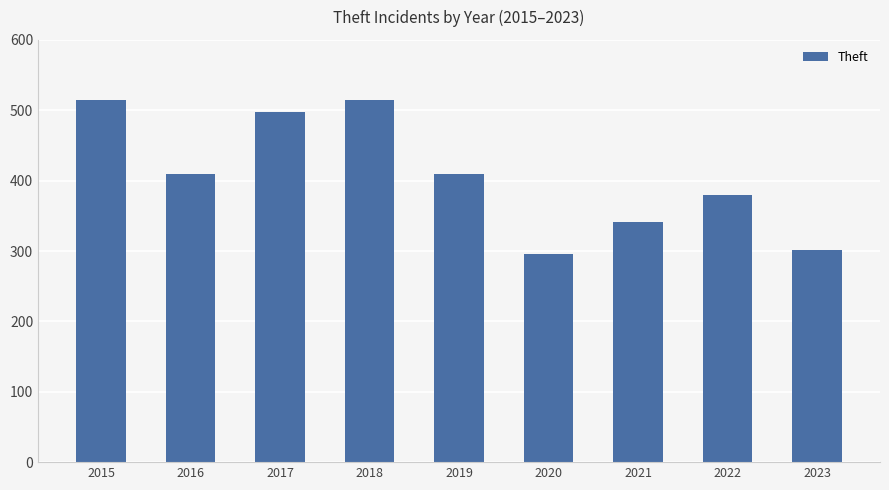

The value at 2020 is 394. True or false?

False